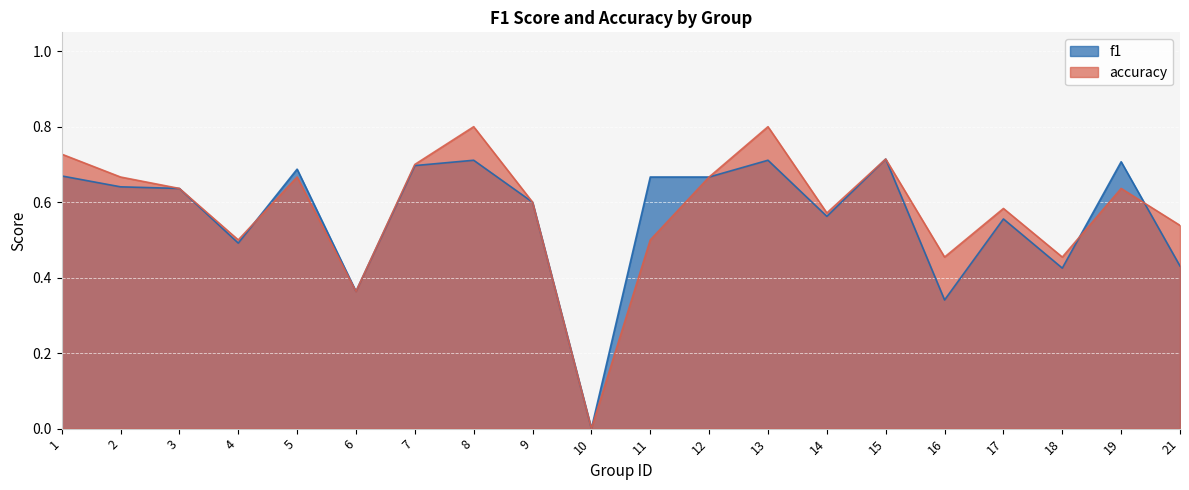

After their last crossing, which series has the higher values: f1 or accuracy?

accuracy